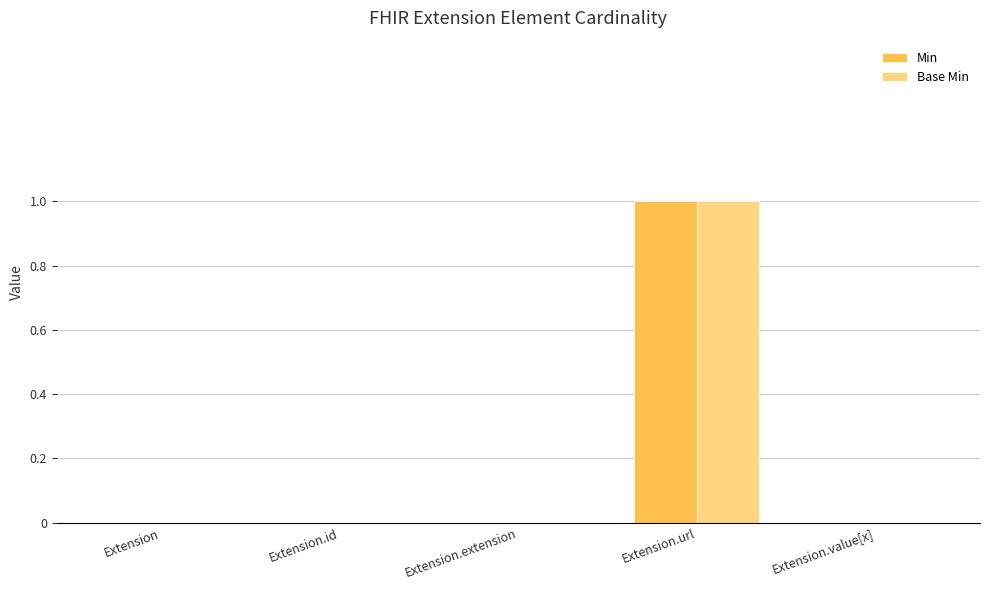

Reading left to right, extract all data points from this chart.

Min: 0	0	0	1	0
Base Min: 0	0	0	1	0